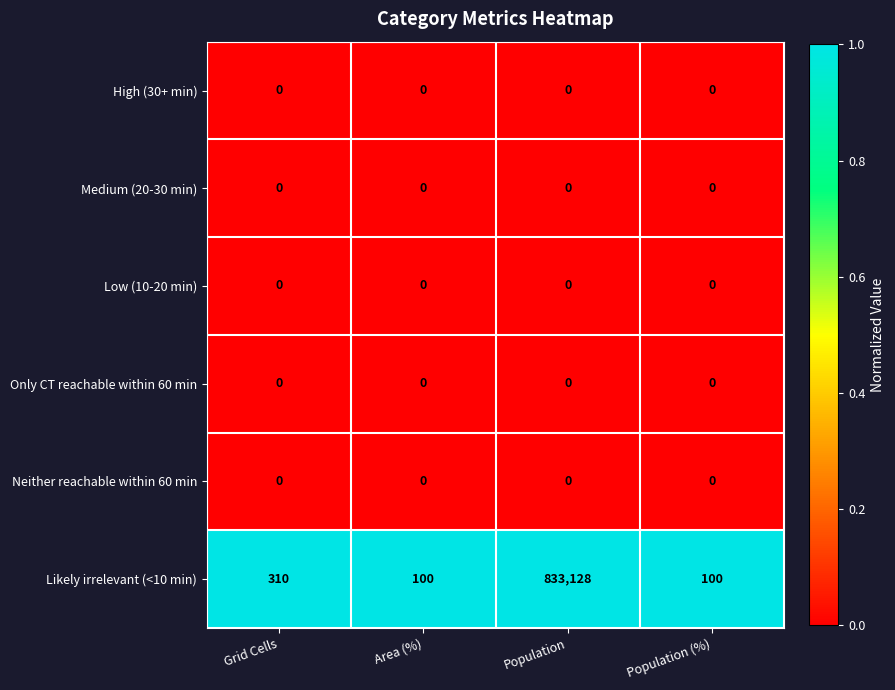

What is the total value across all series at Area (%)?

100